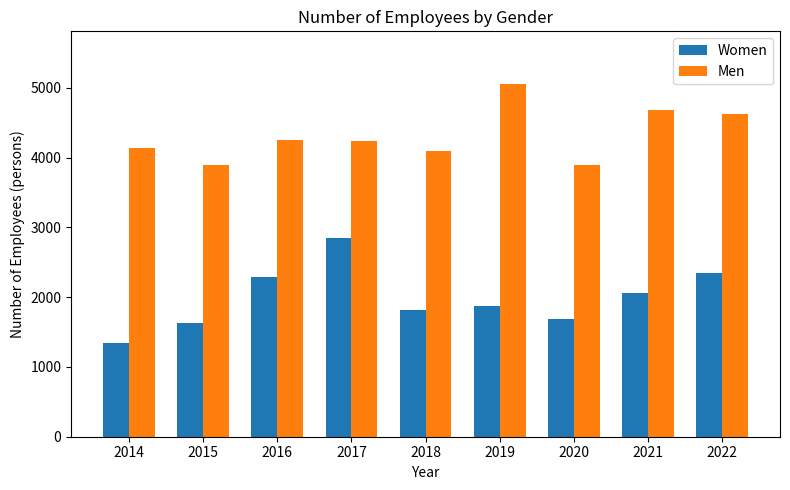

What value does the Men series have at 2022?

4618.8